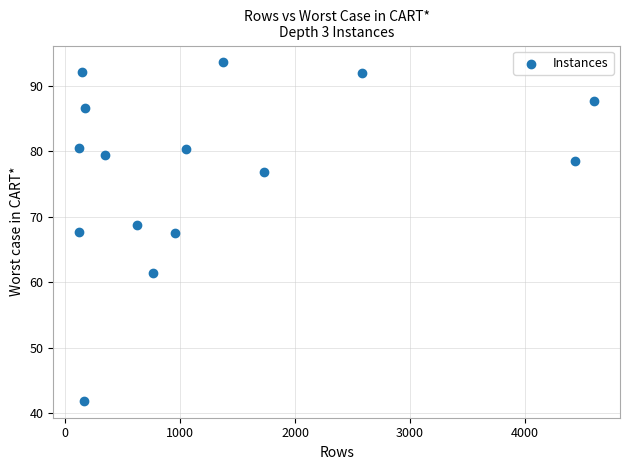

What is the range of Y values (max minus min)?

51.7